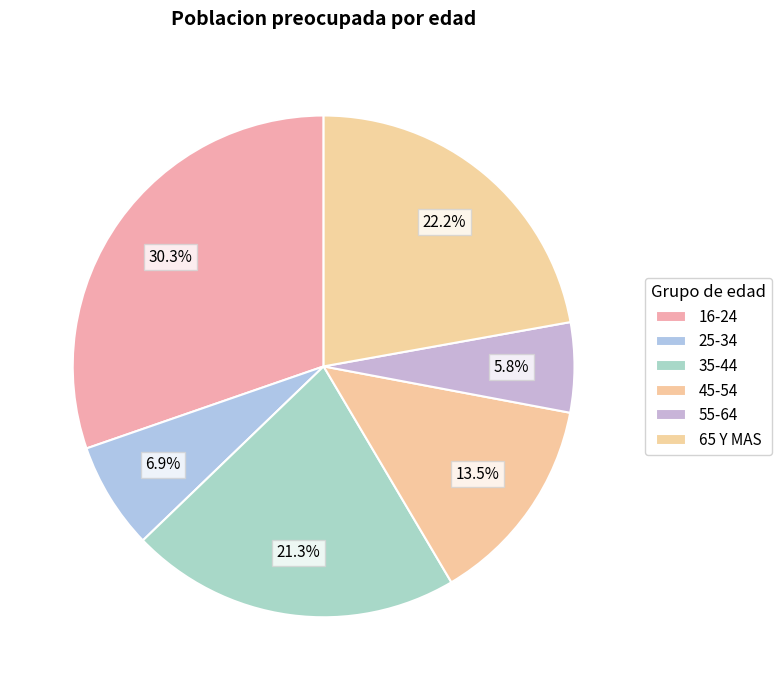

Count the number of slices in the pie.

6